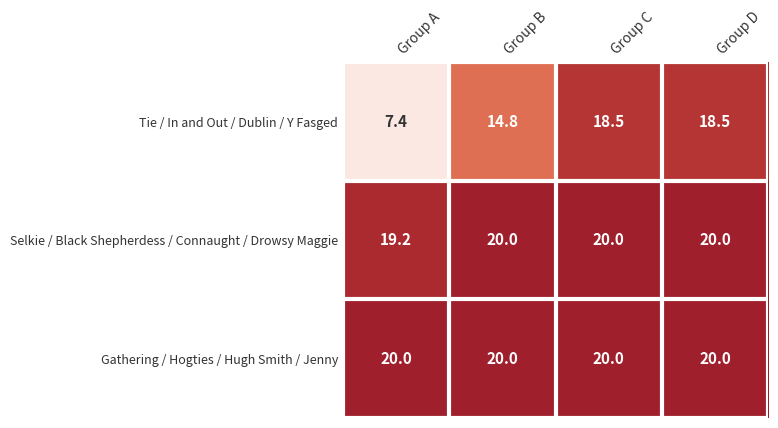

What is the sum of the Selkie / Black Shepherdess / Connaught / Drowsy Maggie values at Group A and Group D?

39.2